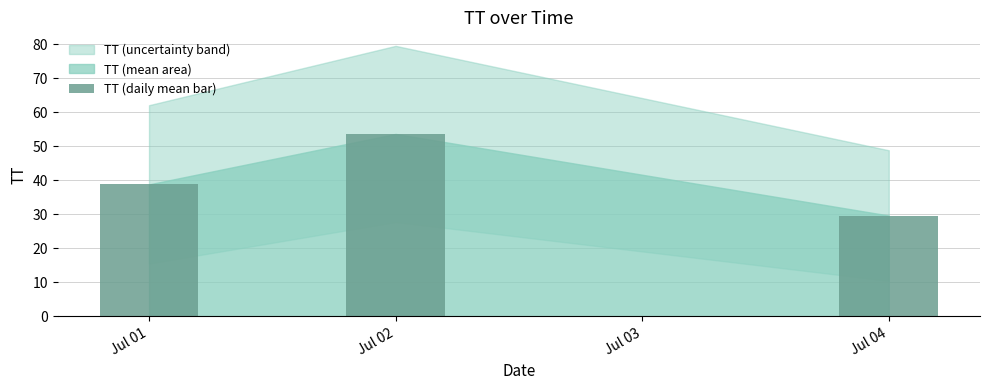

The value at Jul 02 is 53.6. True or false?

True